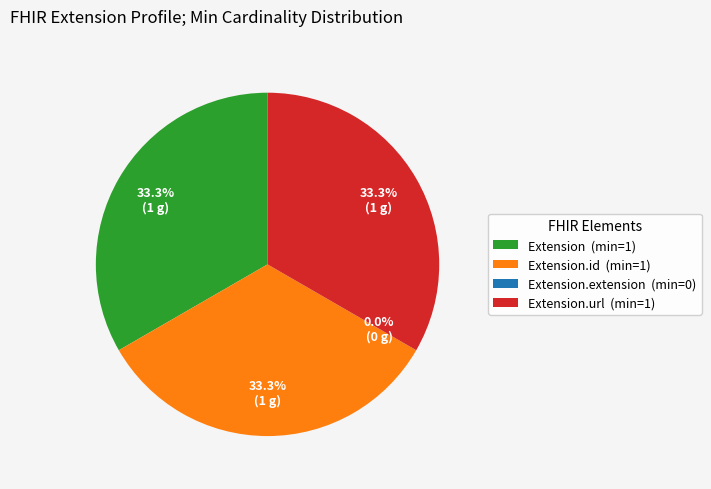

Does Extension.url (min=1) account for over 50% of the chart?

No